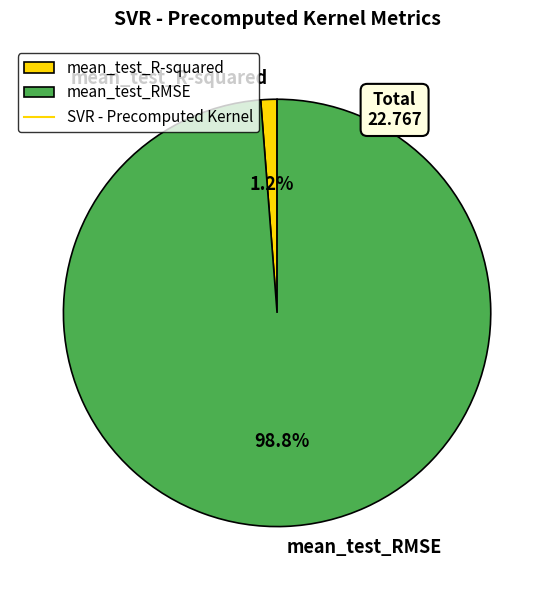

How many segments does this pie chart have?

2